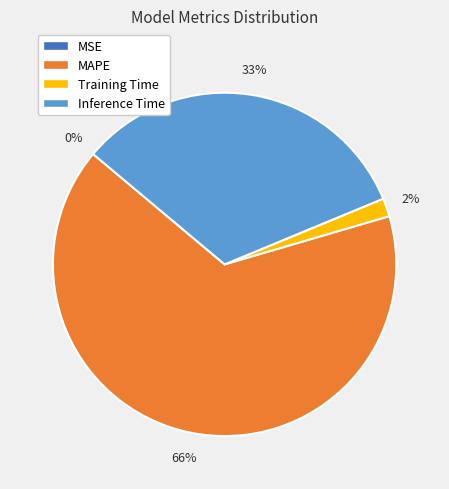

To the nearest percent, what is the average slice percentage?

25%